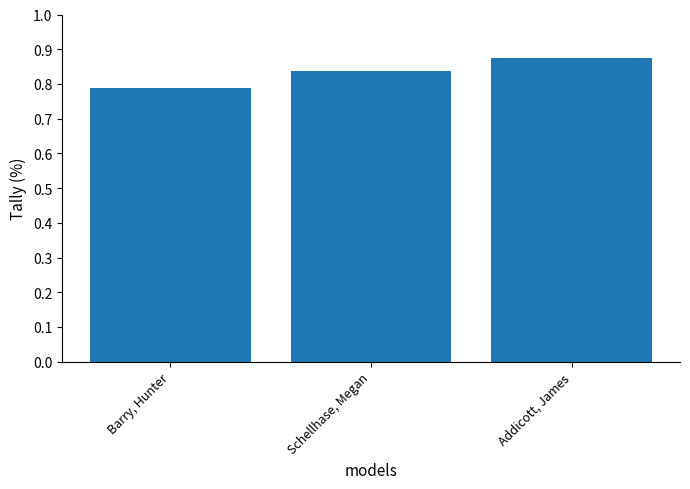

Between Addicott, James and Schellhase, Megan, which is larger?

Addicott, James